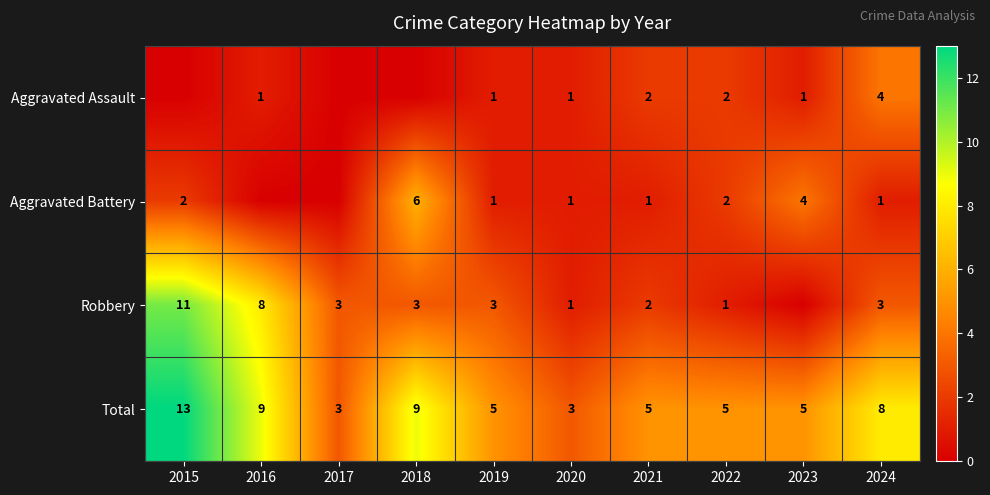

Which category has the highest value in the Total series?

2015